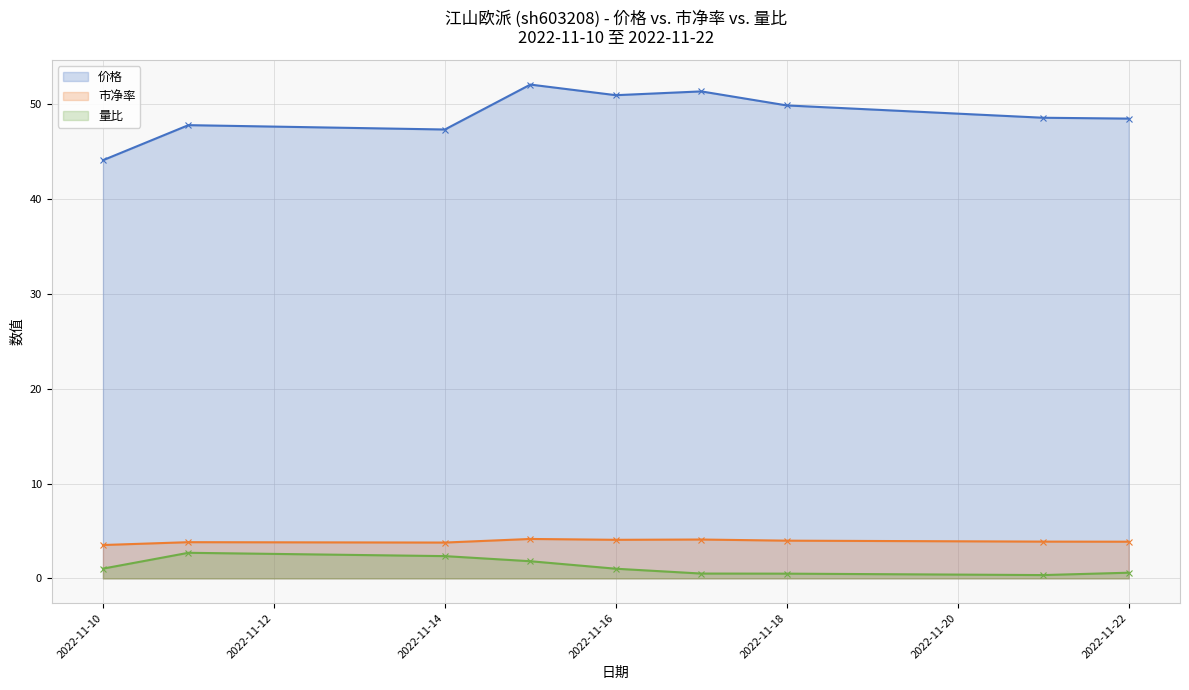

How many categories are shown in the chart?

9